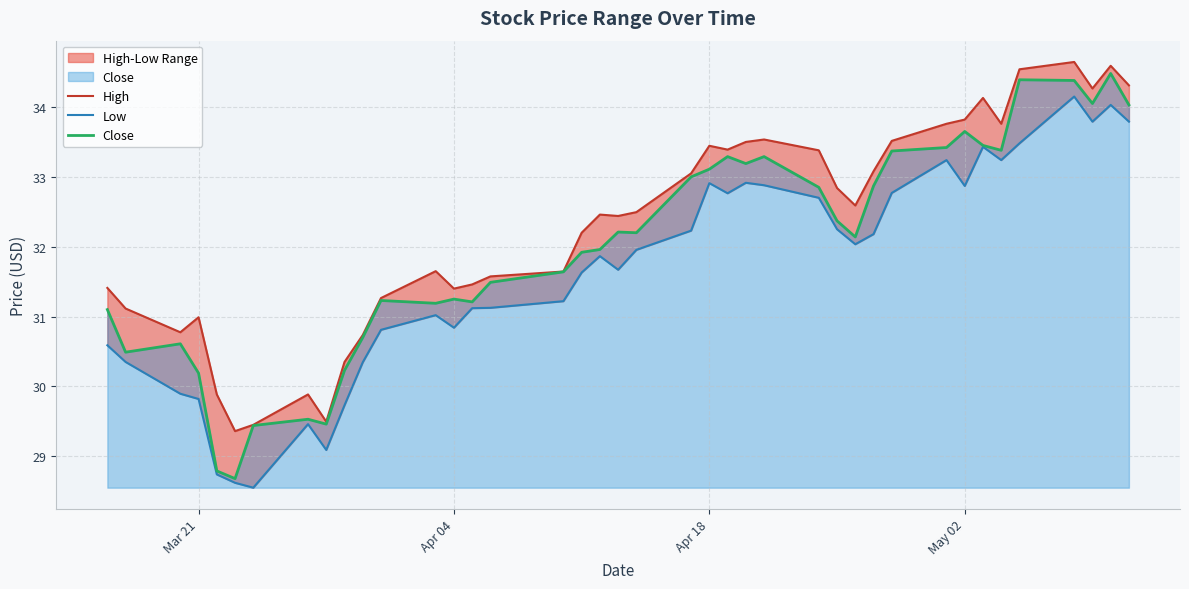

Which series has the largest total across all categories?

High